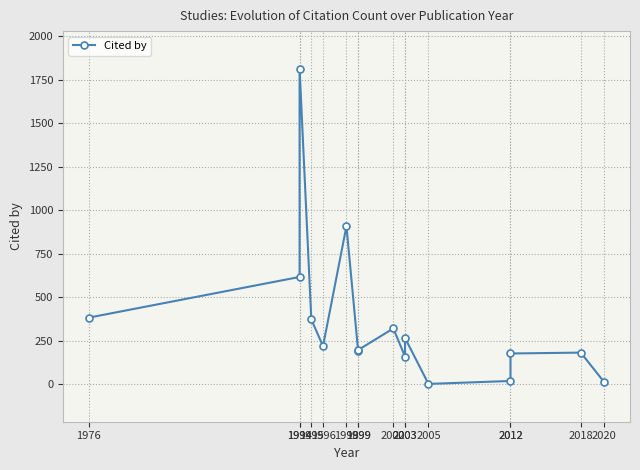

Which category has the highest value across all series?

1994